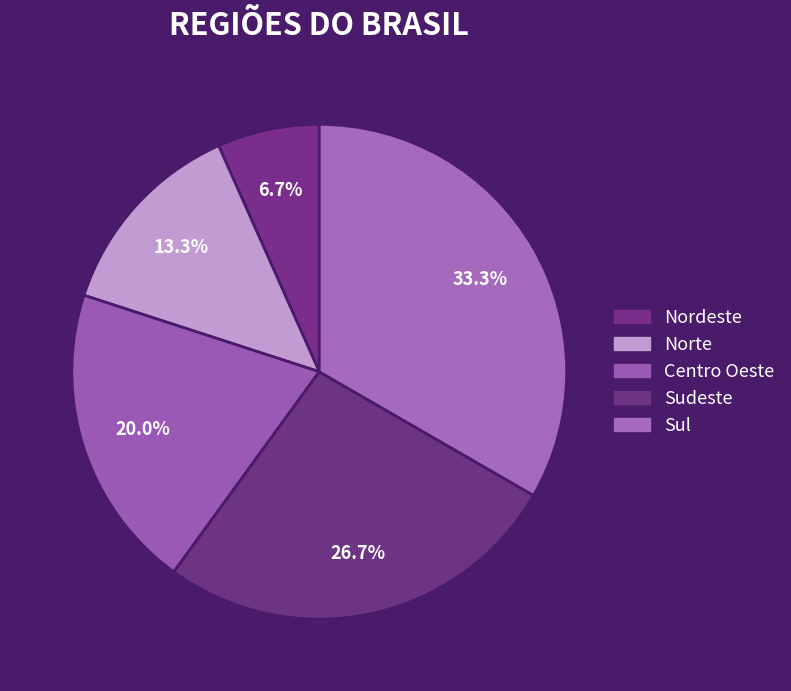

What is the largest slice in the pie chart?

Sul